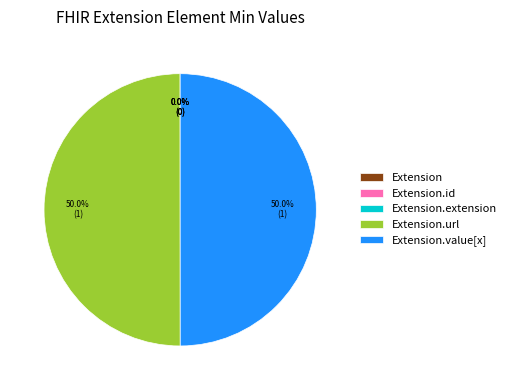

Rank the categories by value from lowest to highest.

Extension, Extension.id, Extension.extension, Extension.url, Extension.value[x]